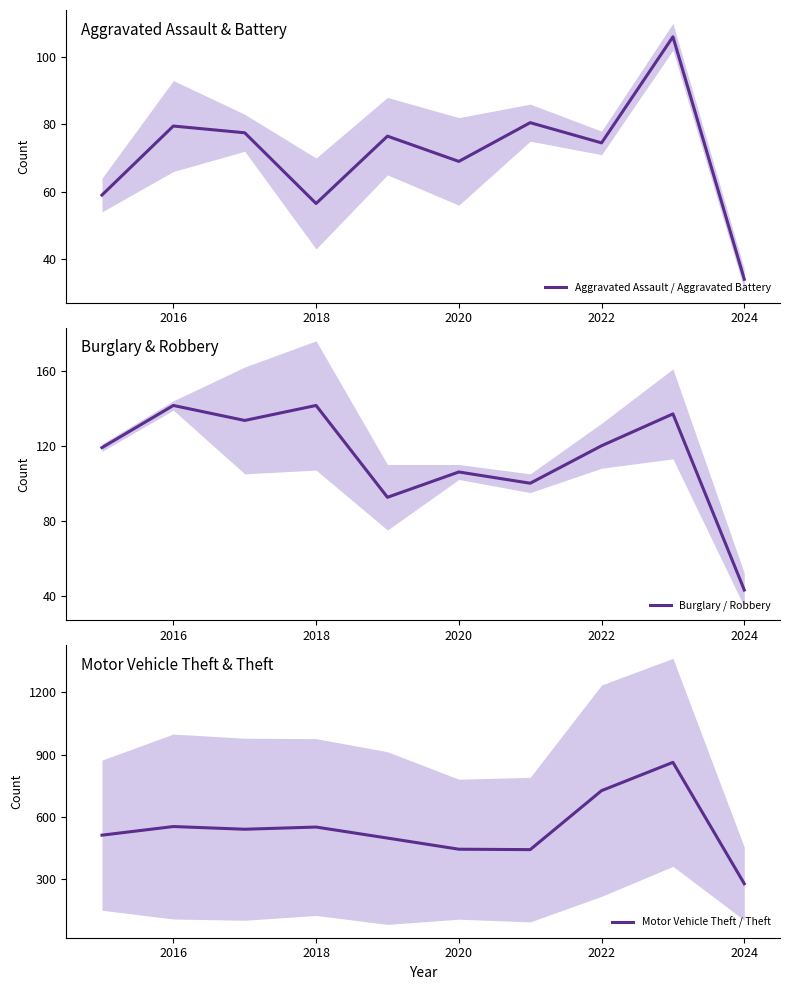

Reading left to right, list all the values displayed in this chart.

Aggravated Assault / Aggravated Battery: 59.0	79.5	77.5	56.5	76.5	69.0	80.5	74.5	106.0	34.0
Burglary / Robbery: 119.0	141.5	133.5	141.5	92.5	106.0	100.0	120.0	137.0	43.0
Motor Vehicle Theft / Theft: 513.0	554.5	541.5	552.0	499.0	445.5	443.5	727.0	863.0	279.5